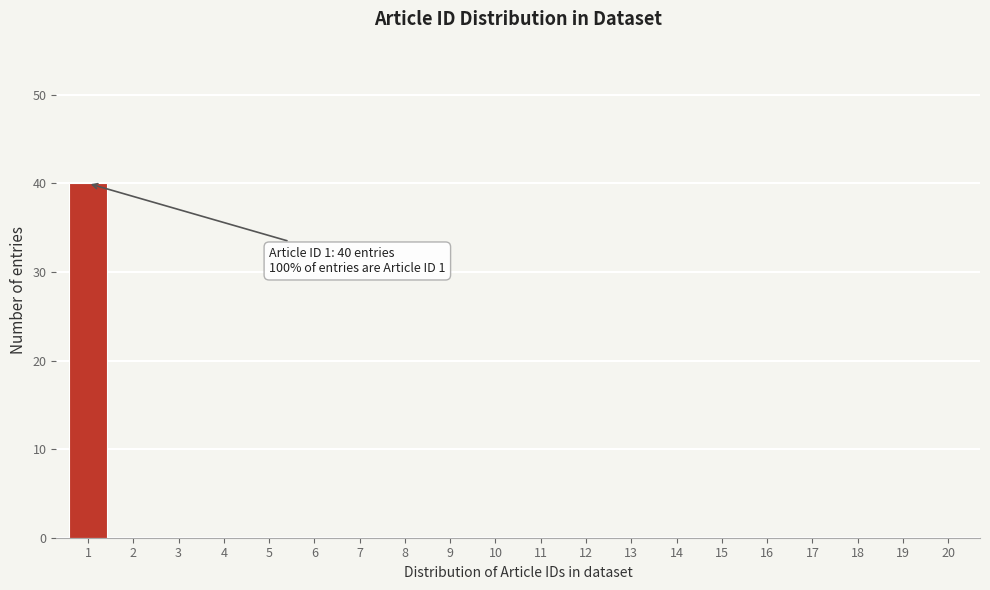

Over which range of the x-axis is the bar tallest?

0.5 to 1.5